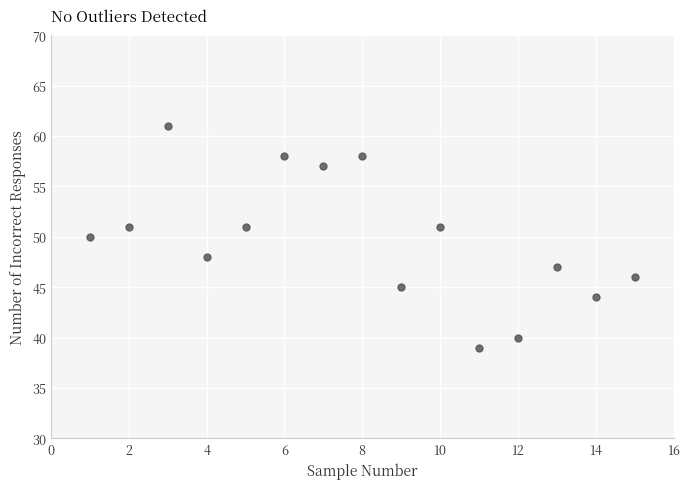

What is the range of Y values (max minus min)?

22